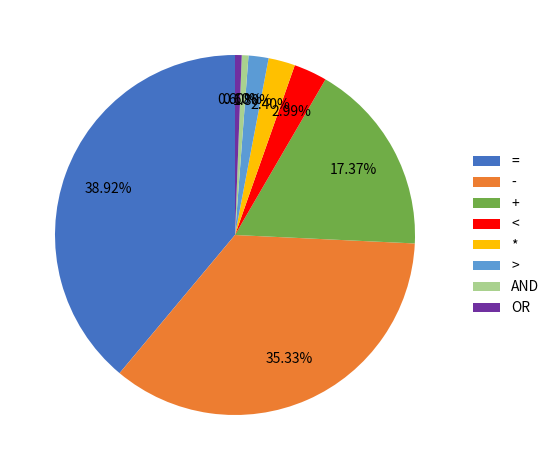

Between - and +, which is larger?

-